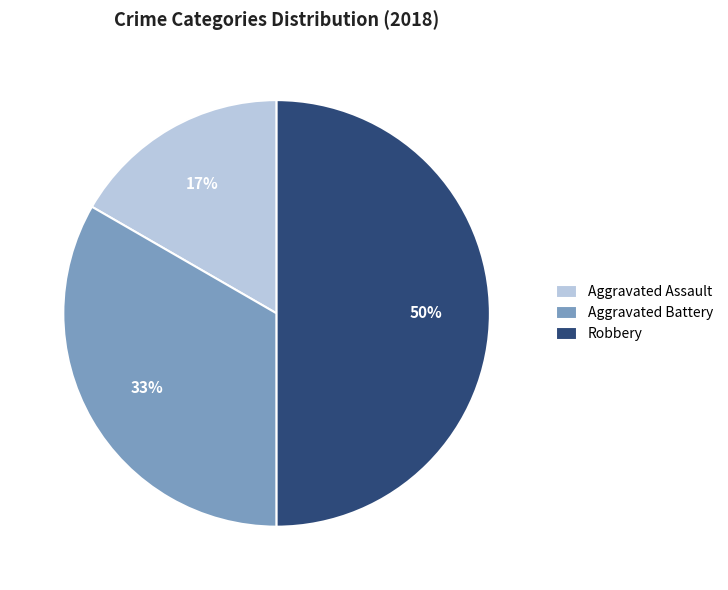

Is it true that Robbery is 50% of the pie?

True